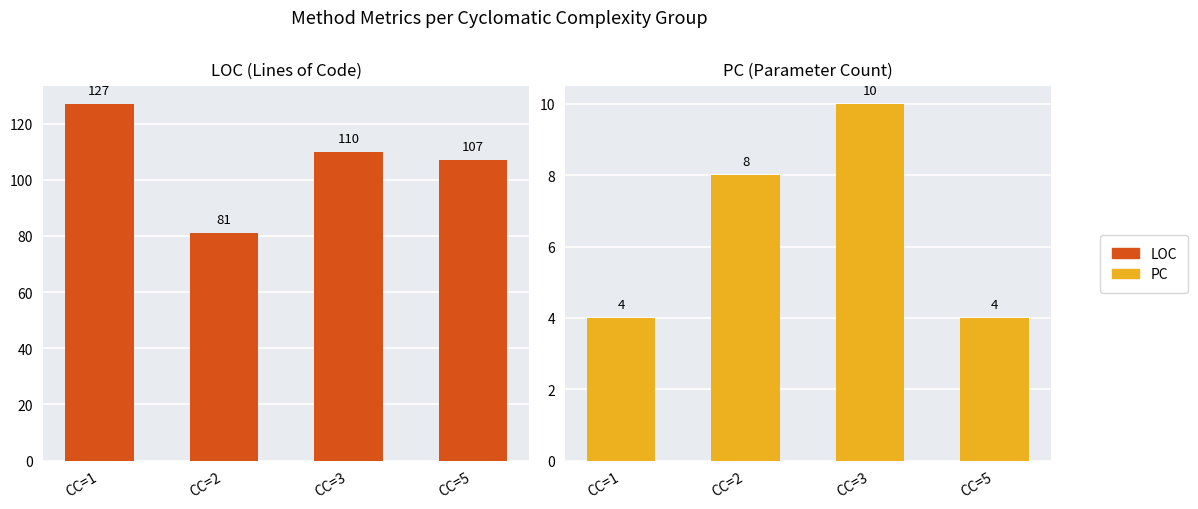

At which category does the chart reach its minimum across all series?

CC=1